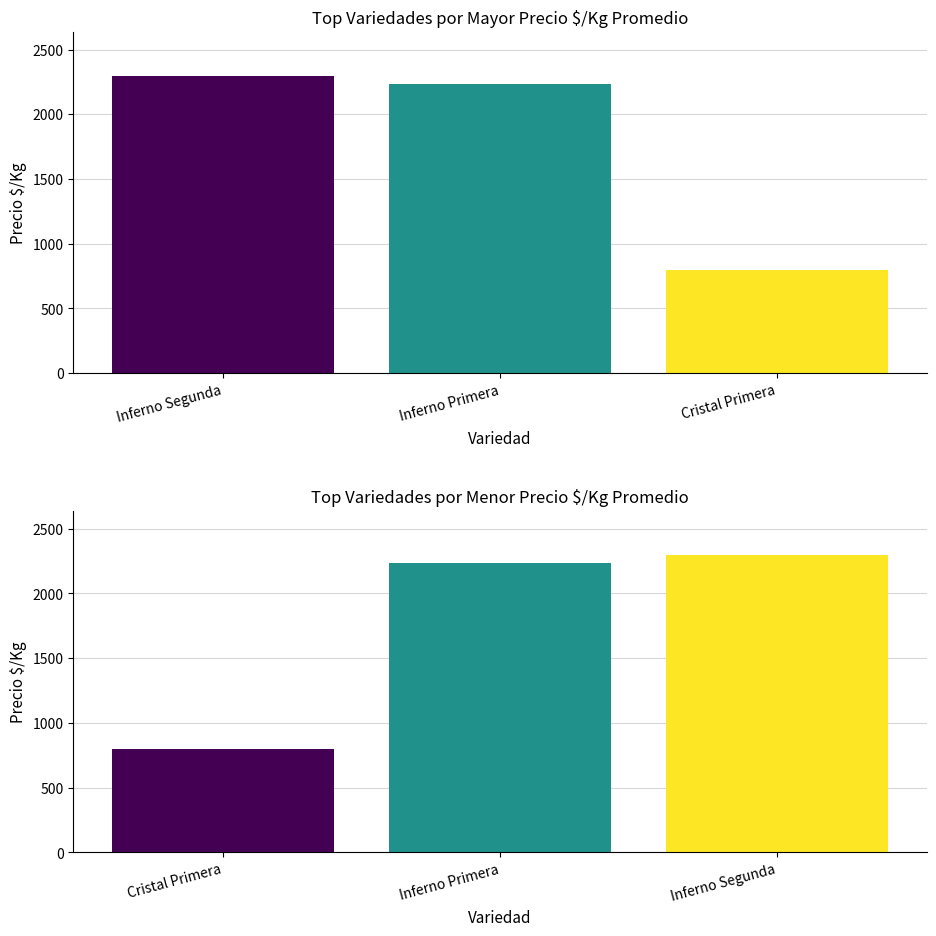

What is the difference between the maximum and second lowest values in the Precio $/Kg (menor) series?

61